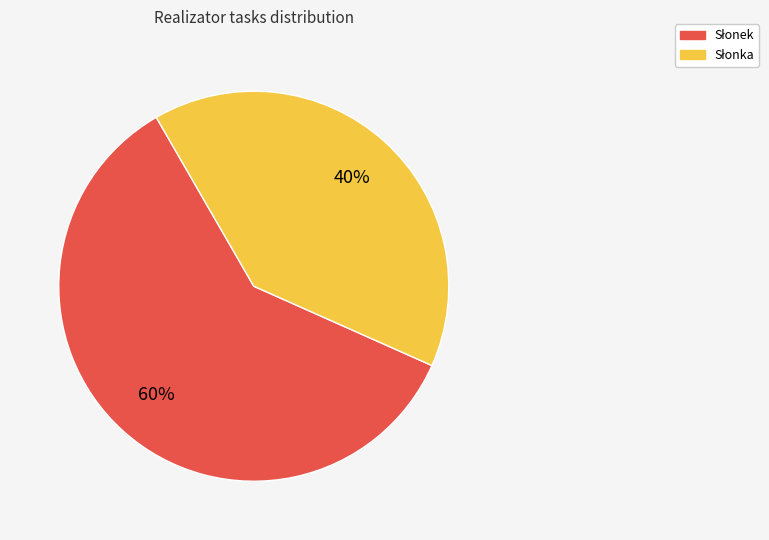

To the nearest percent, what is the average slice percentage?

50%